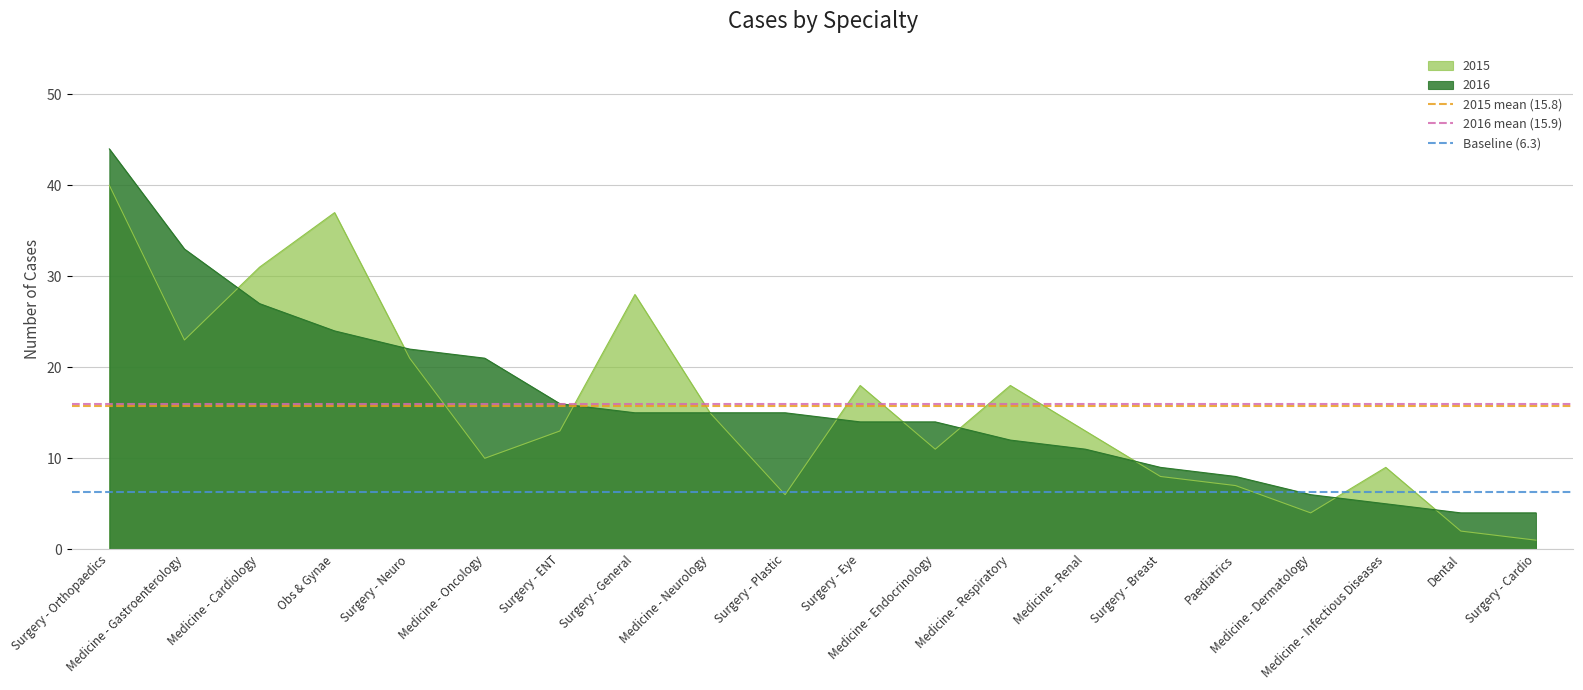

What is the highest value of the 2016 series?

44